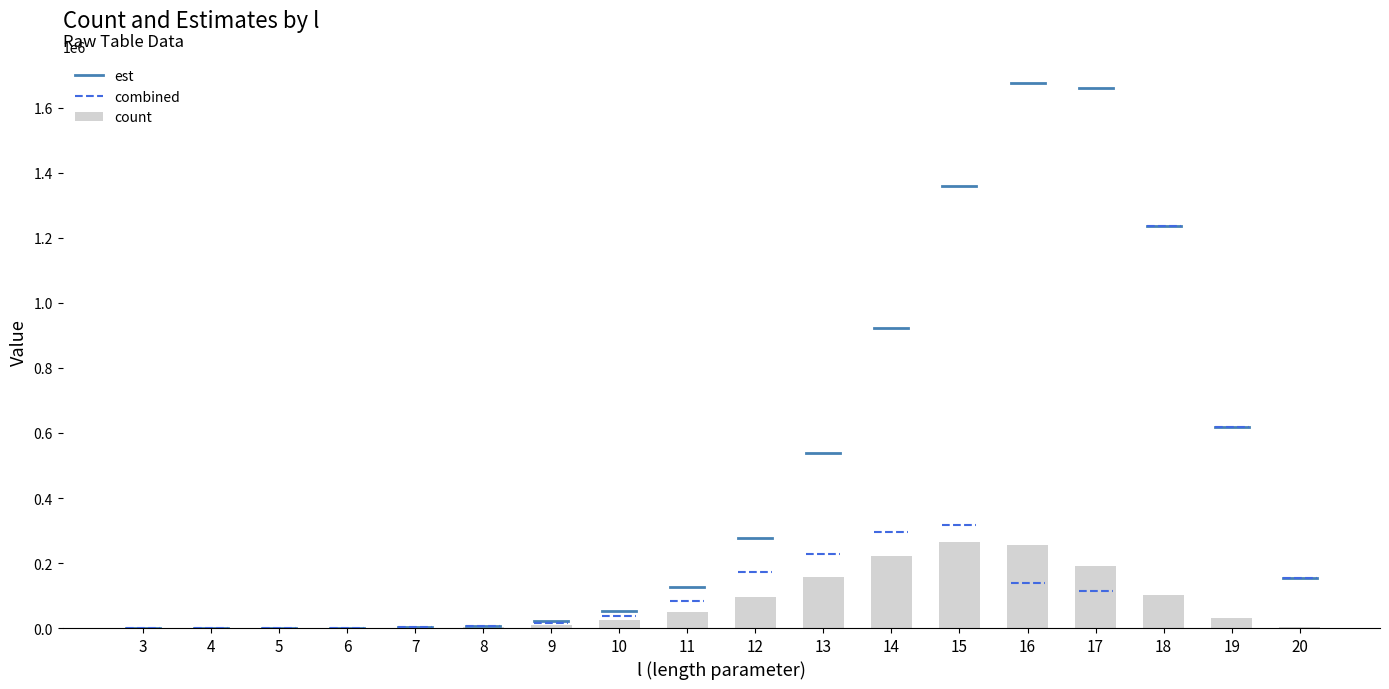

What is the greatest value displayed?

265477